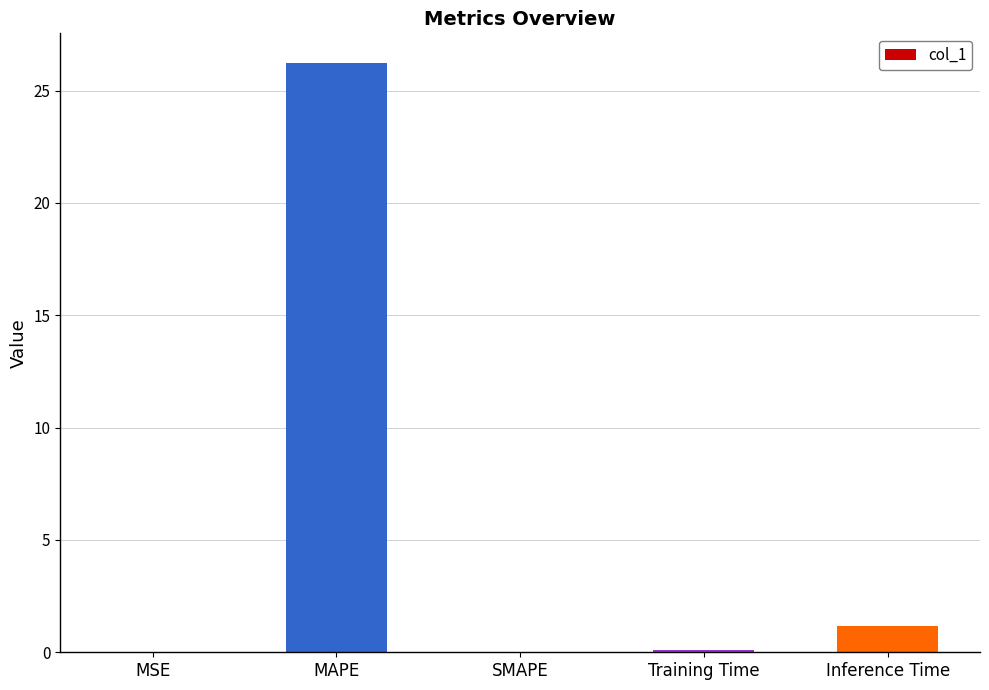

Is it true that the value at MAPE is 26.2?

True